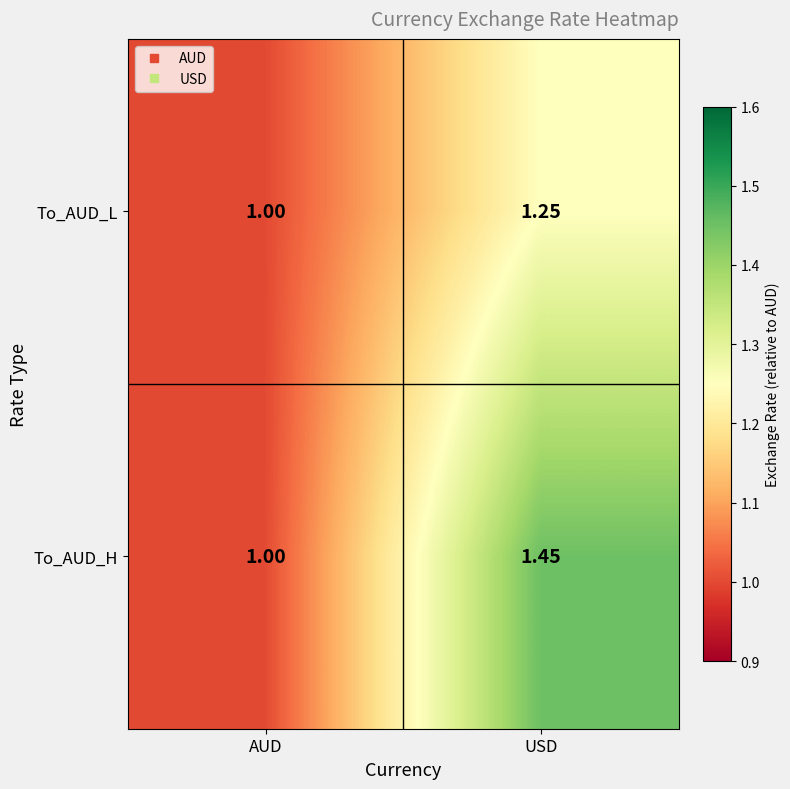

Where is To_AUD_H nearest to the value 1?

AUD